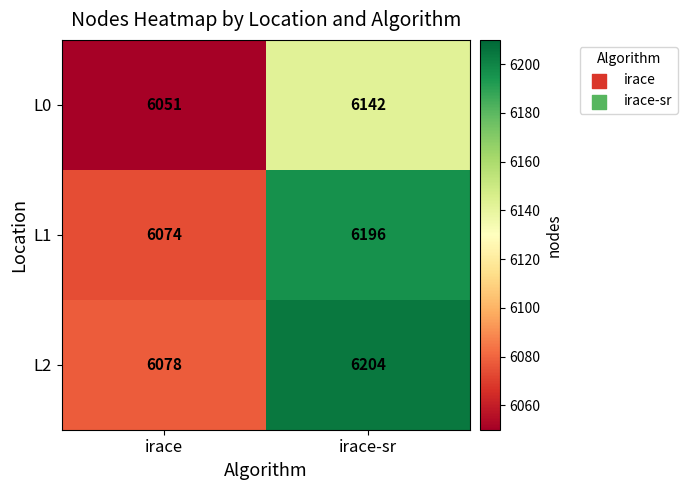

Which category has the lowest value across all series?

irace